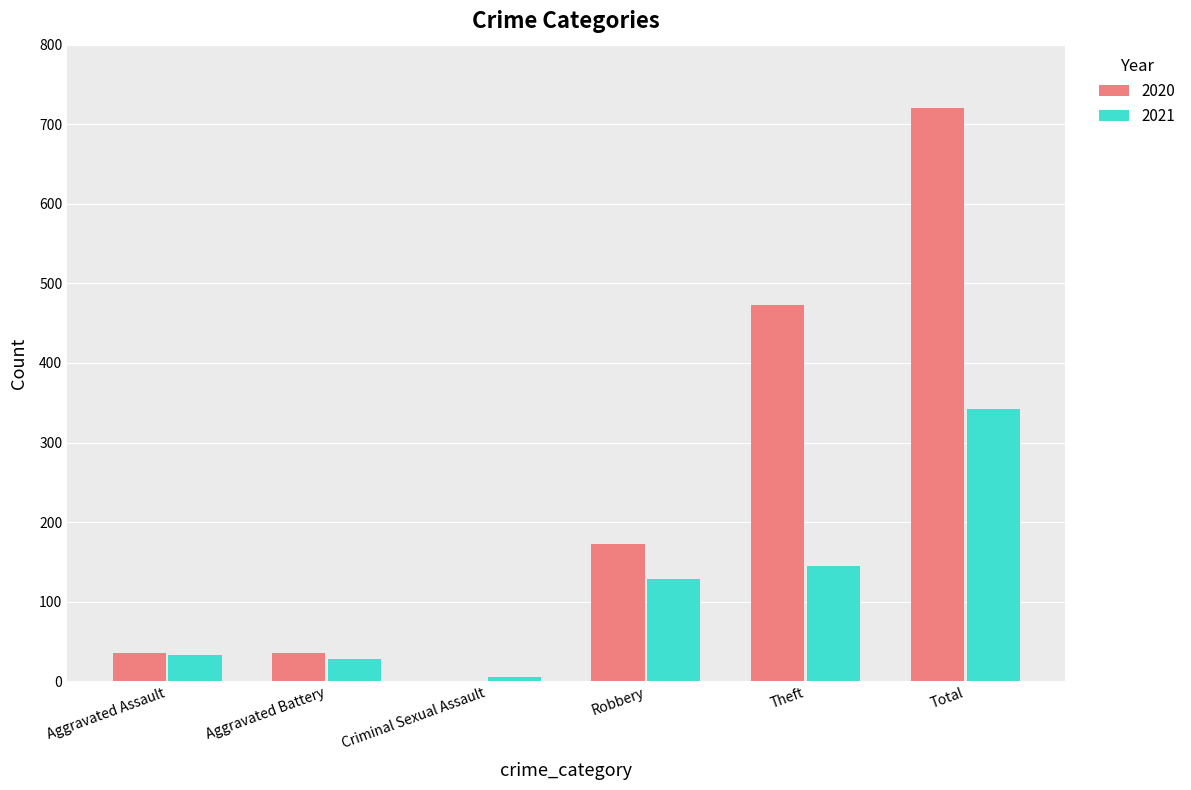

Reading left to right, extract all data points from this chart.

2020: 36	36	0	172	473	720
2021: 33	28	5	129	145	342